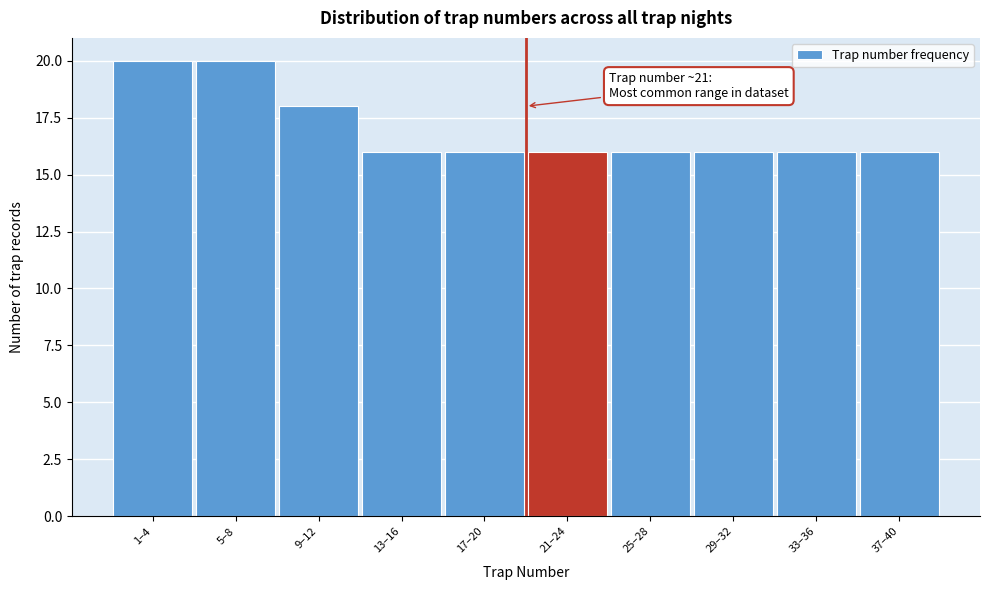

Reading left to right, what are all the values shown in this chart?

1–4=20	5–8=20	9–12=18	13–16=16	17–20=16	21–24=16	25–28=16	29–32=16	33–36=16	37–40=16